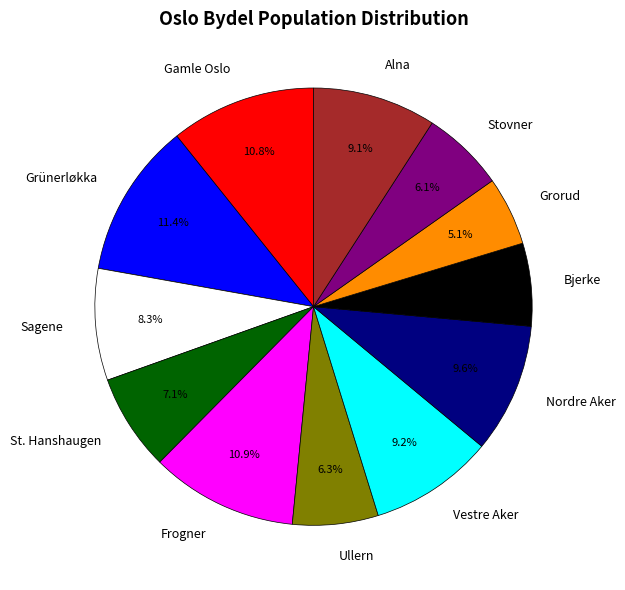

Which has a higher value, Frogner or Grünerløkka?

Grünerløkka